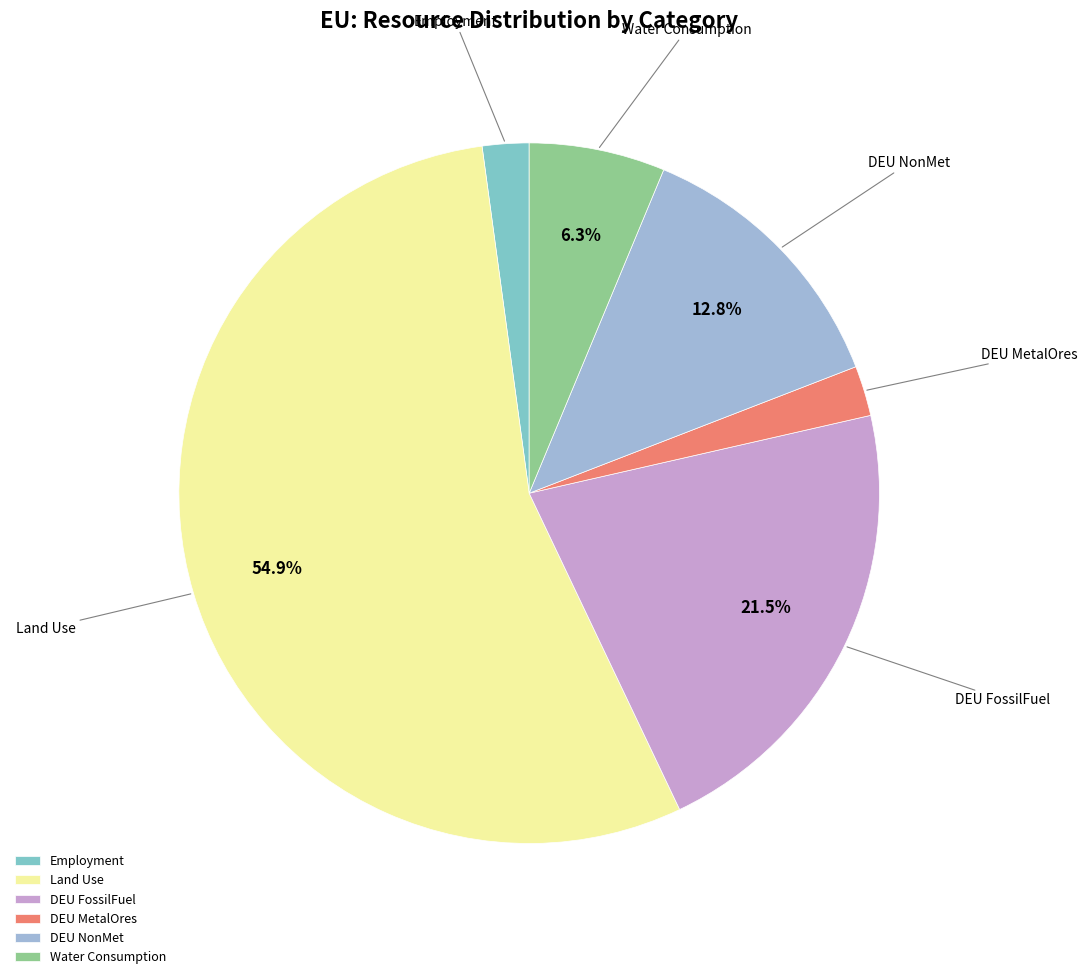

Count the number of slices in the pie.

6